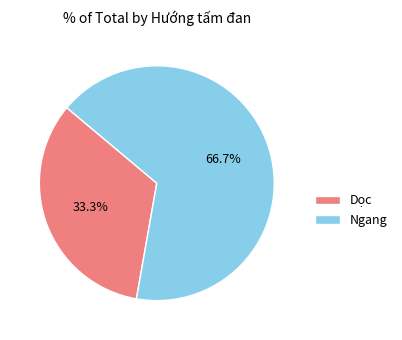

The Ngang slice represents 76% of the pie. True or false?

False